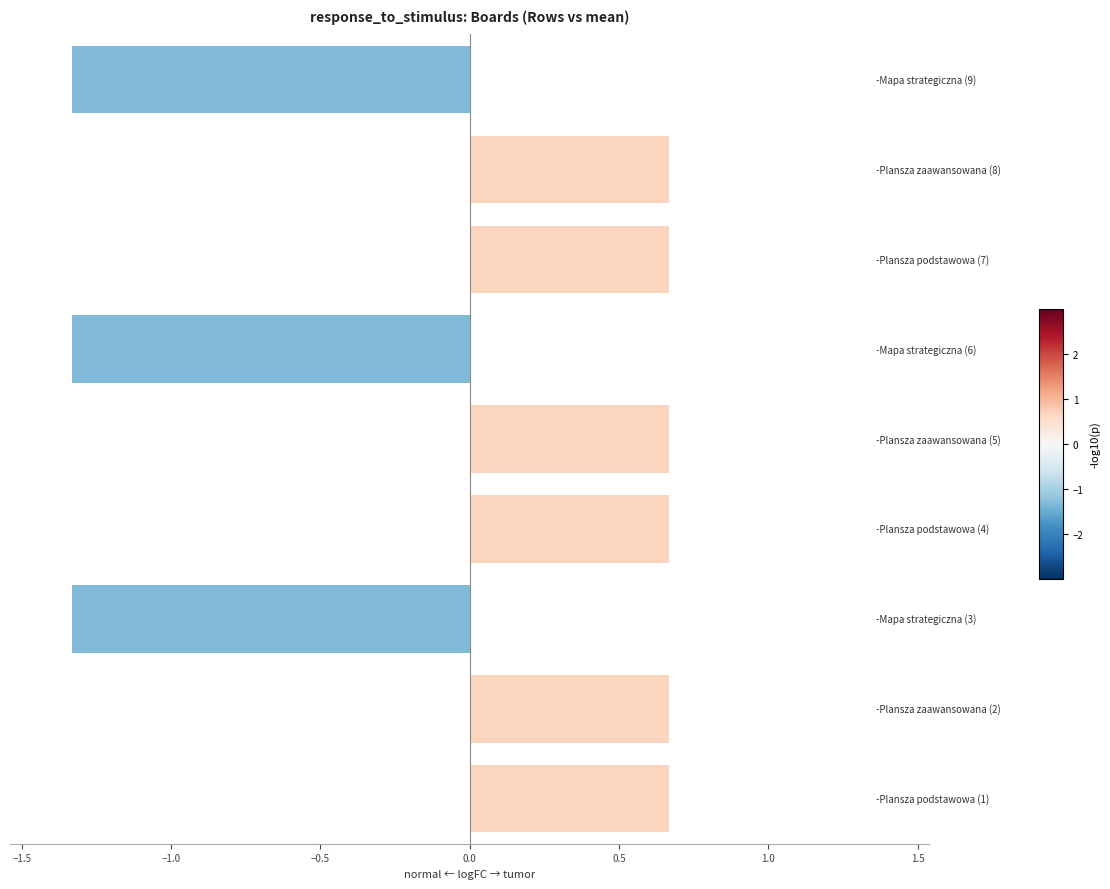

Which category has the lowest value in the Rows series?

Mapa strategiczna (3)